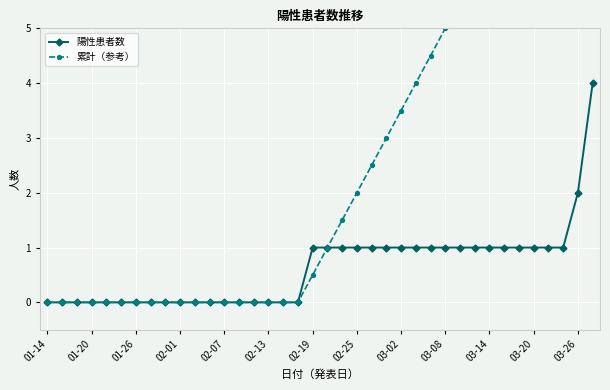

True or false: 陽性患者数 has a value of 0 at 01-14.

True